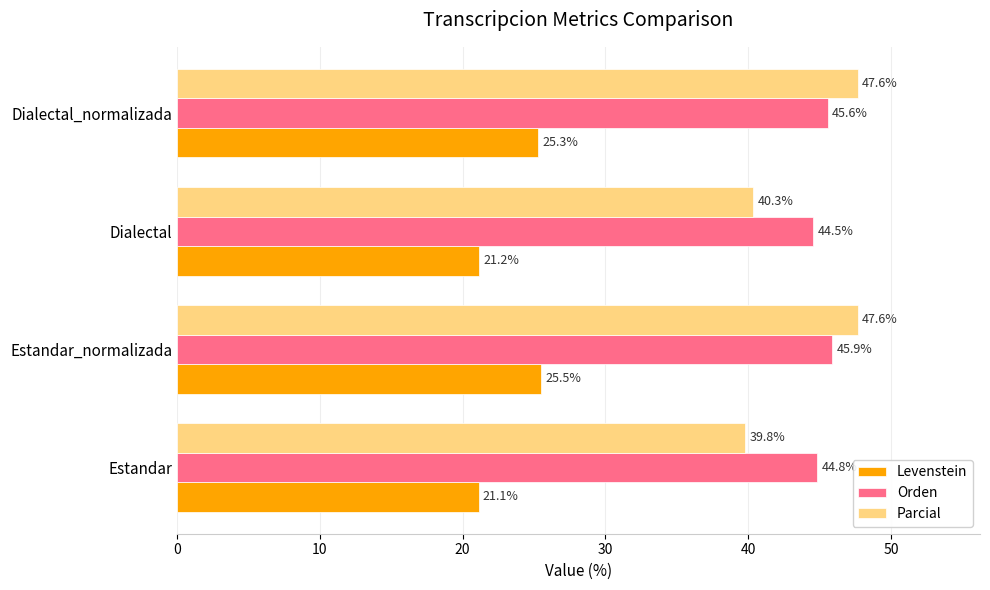

Read the Parcial value at Estandar.

39.8